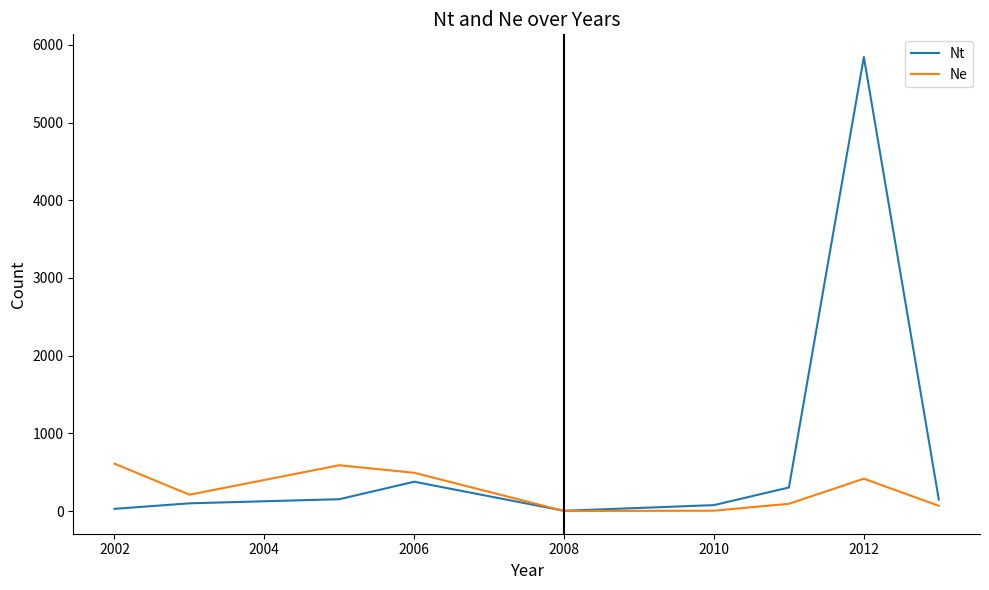

What is the maximum value for Nt?

5843